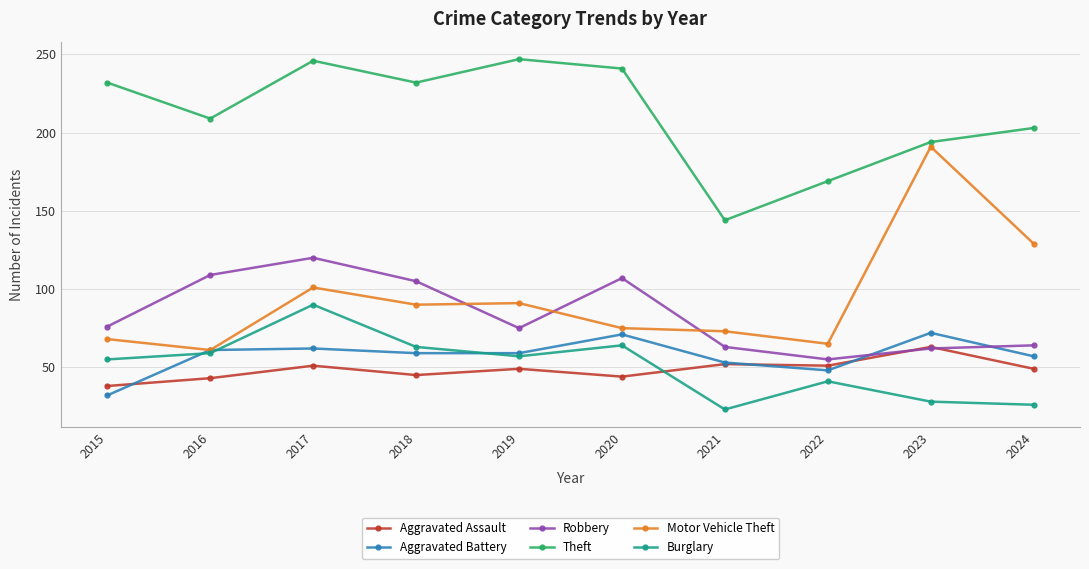

Is it true that Burglary equals 24 at 2022?

False